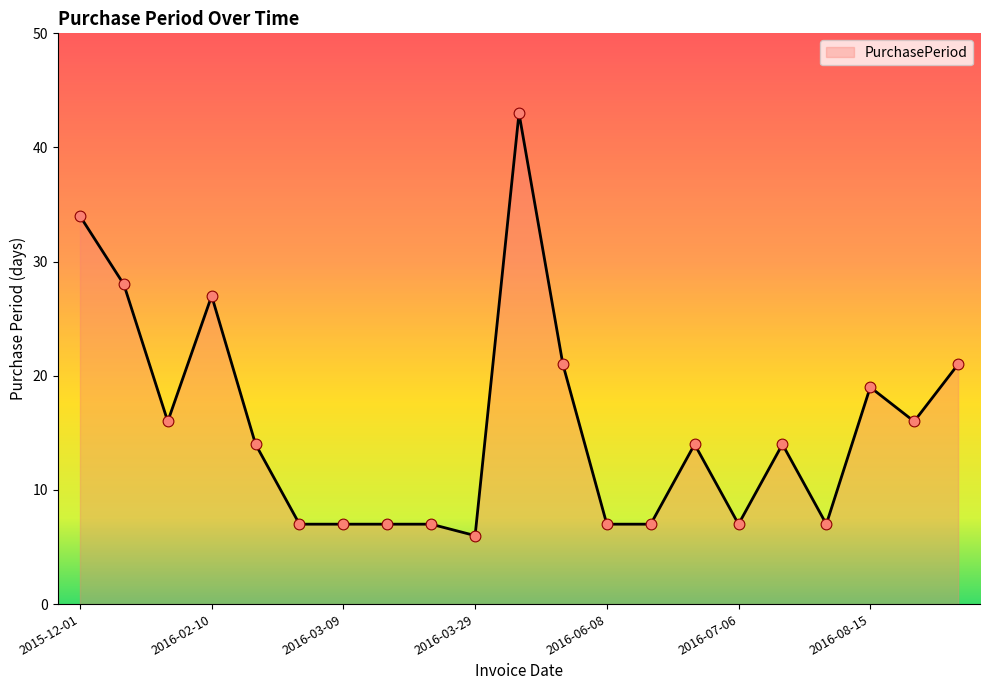

What is the difference between the maximum and minimum values?

37